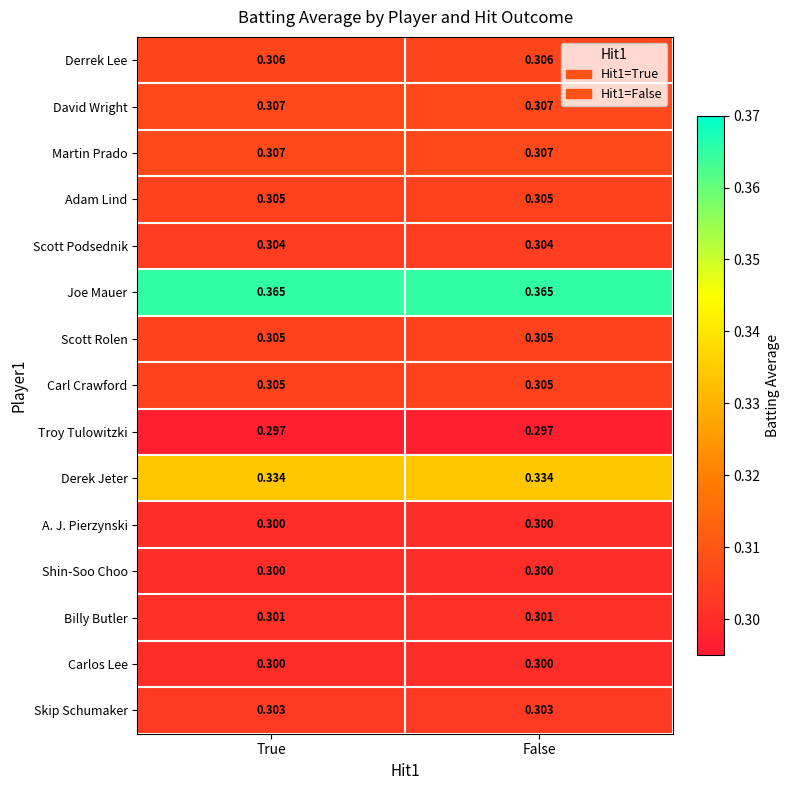

Is the value of Billy Butler at True greater than the value of Carl Crawford at True?

No